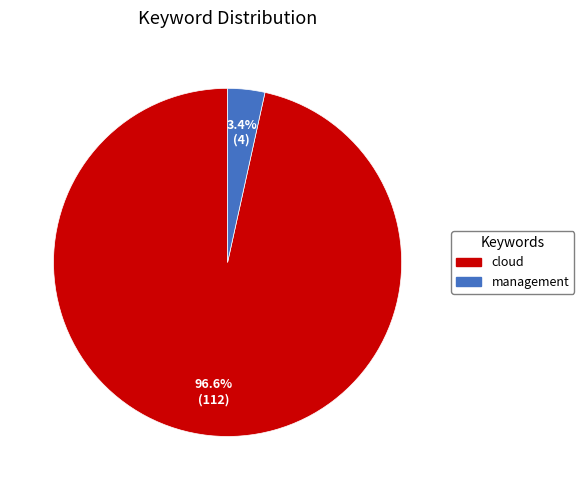

Combined, do management and cloud account for over 50%?

Yes